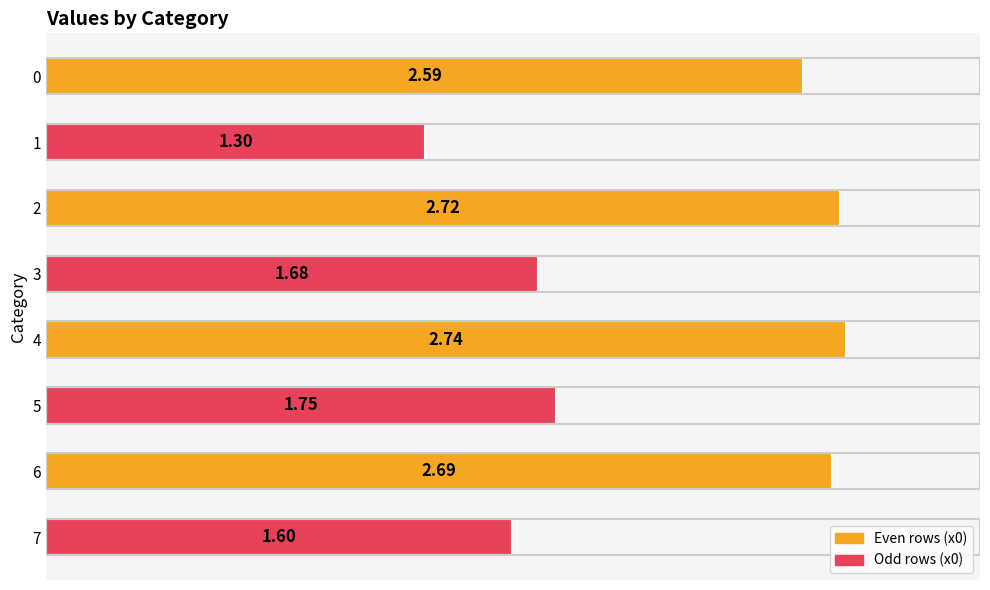

Rank the categories by value from highest to lowest.

4, 2, 6, 0, 5, 3, 7, 1